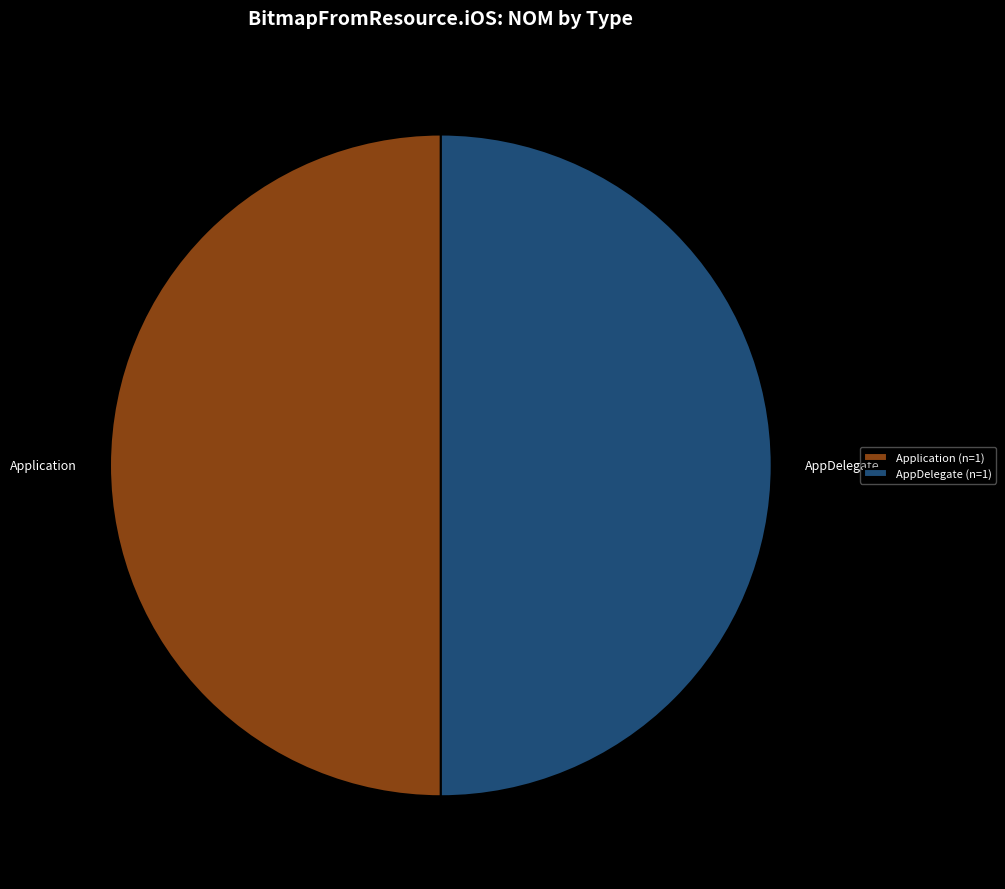

Is it true that Application is 50% of the pie?

True